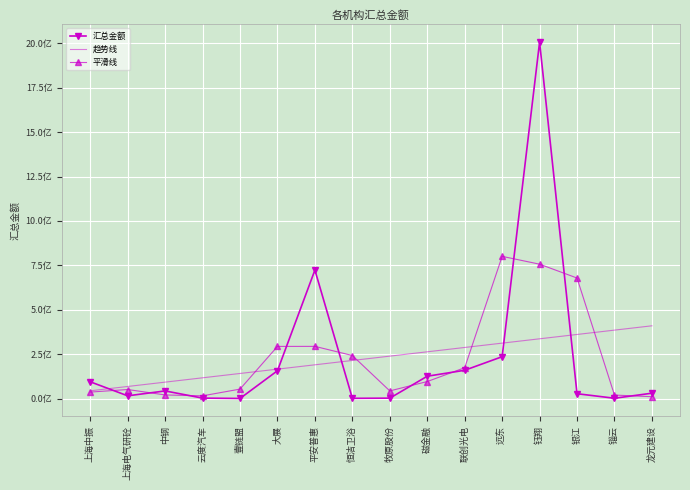

What is the difference between the maximum and minimum values in the 汇总金额 series?

2005347464.6